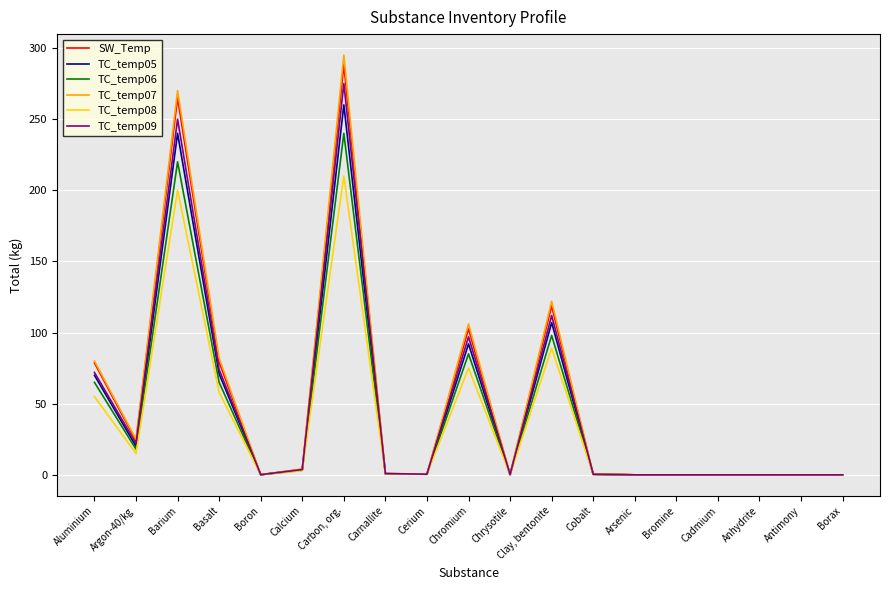

What is the difference between the second highest and second lowest values in the SW_Temp series?

265.0